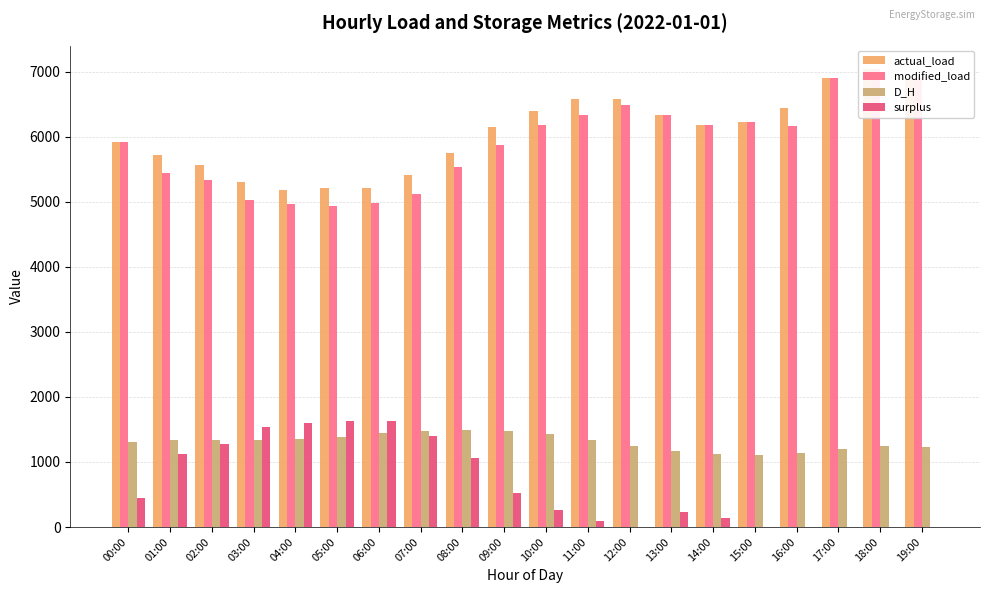

What is the maximum value for D_H?

1490.1